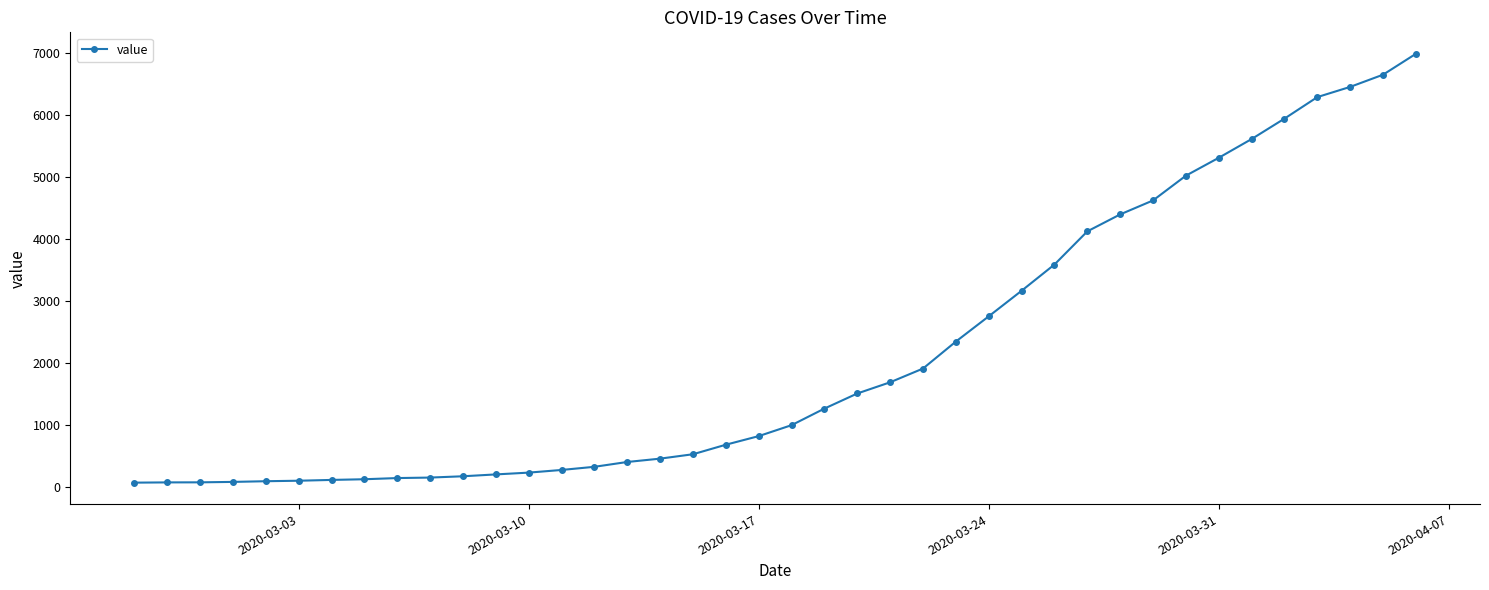

What is the maximum value shown in the chart?

6995